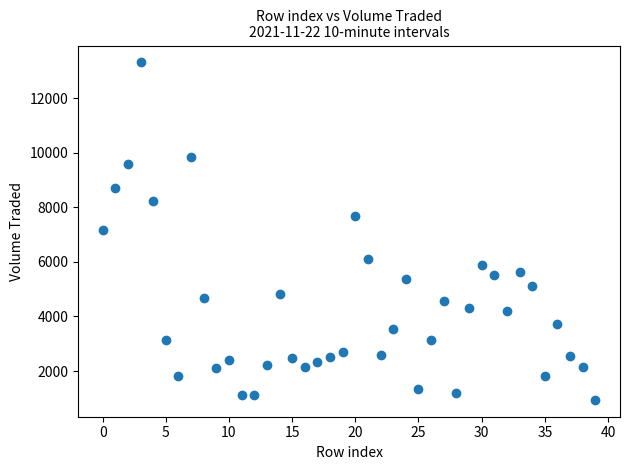

What is the range of Y values (max minus min)?

12369.9